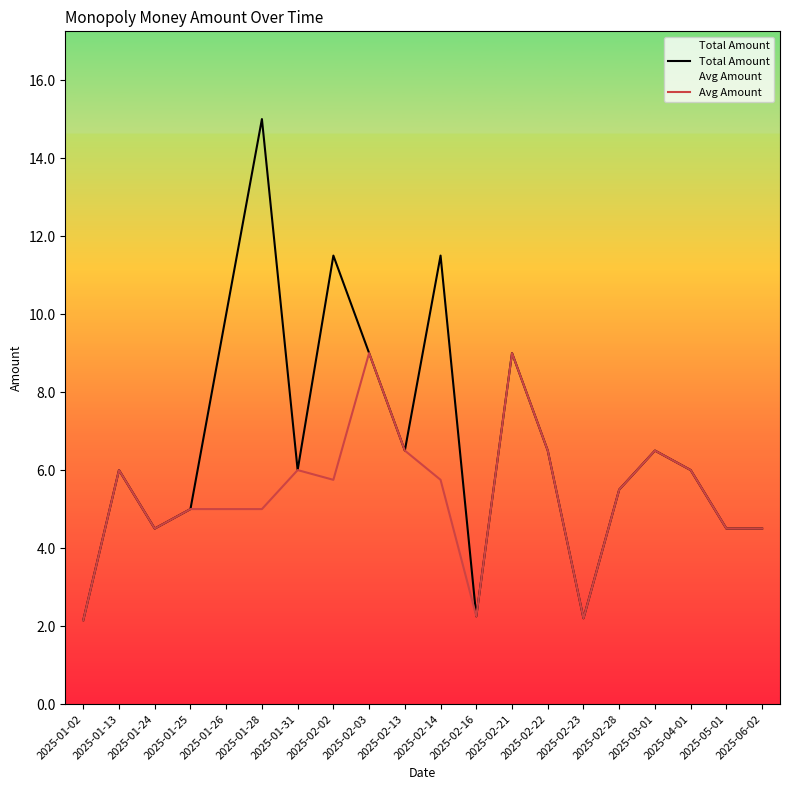

What is the label of the 19th point from the right?

2025-01-13